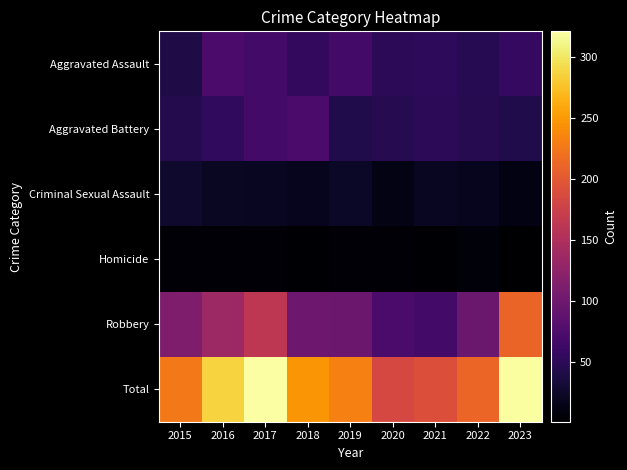

How many distinct data groups are displayed?

6